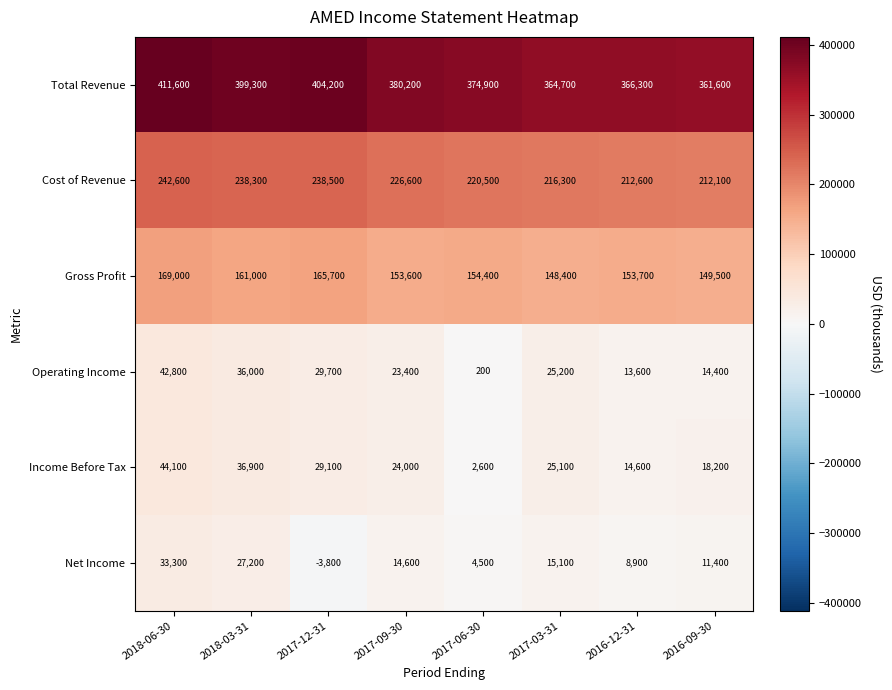

At 2017-06-30, list the series in order from largest to smallest.

Total Revenue, Cost of Revenue, Gross Profit, Net Income, Income Before Tax, Operating Income